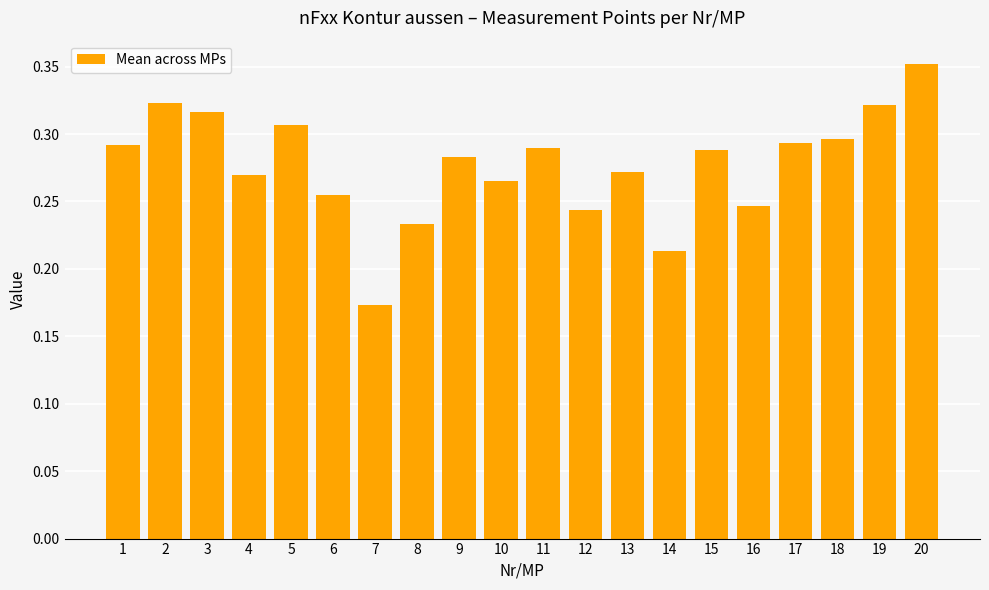

The value at 4 is 0.3. True or false?

True